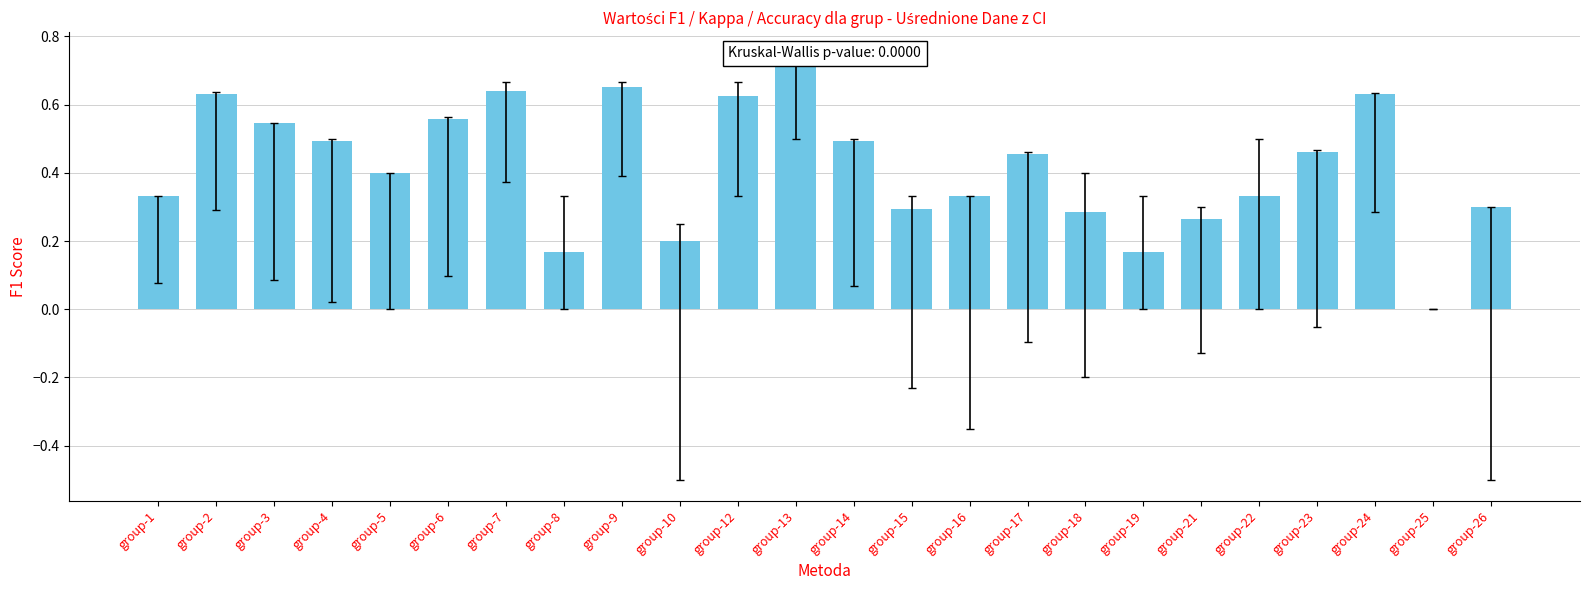

The chart shows a value of 0.2 at group-21. True or false?

False